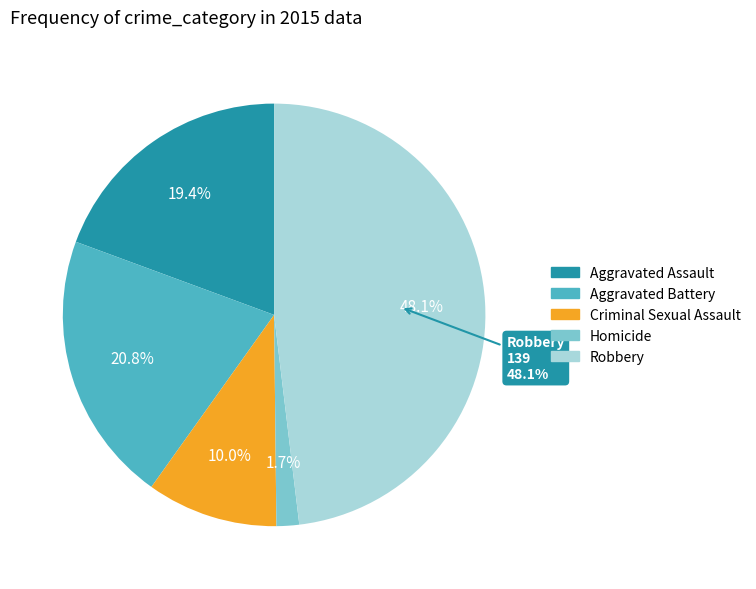

Is it true that Robbery is 48% of the pie?

True